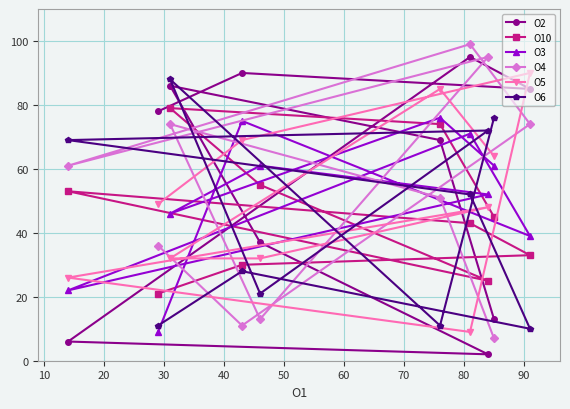

Reading left to right, extract all data points from this chart.

O2: 6	78	86	90	37	69	95	2	13	85
O10: 53	21	79	30	55	74	43	25	45	33
O3: 22	9	46	75	61	76	71	52	61	39
O4: 61	36	74	11	13	51	99	95	7	74
O5: 26	49	32	69	32	85	9	48	64	90
O6: 69	11	88	28	21	11	52	72	76	10